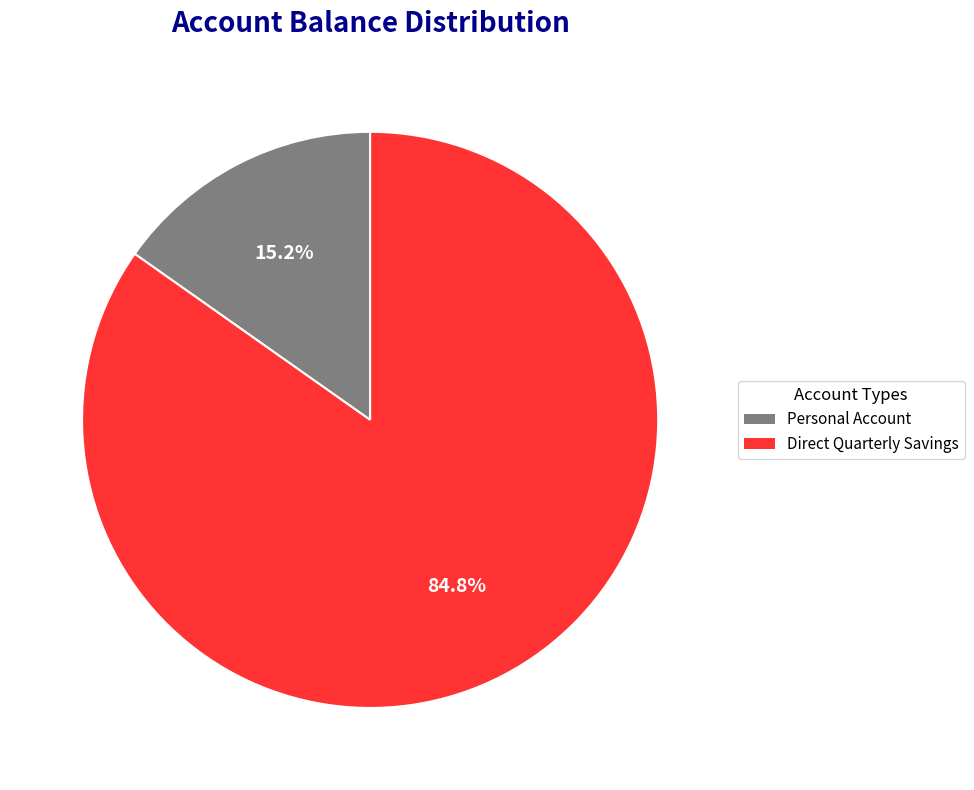

To the nearest percent, what portion does Direct Quarterly Savings represent?

85%